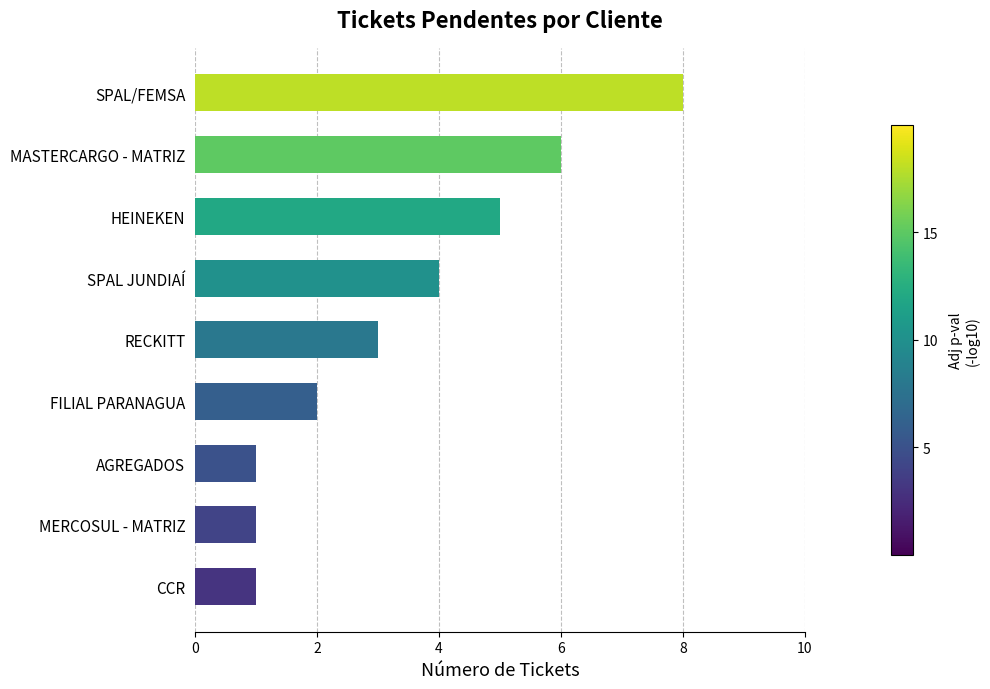

How many distinct data groups are displayed?

1